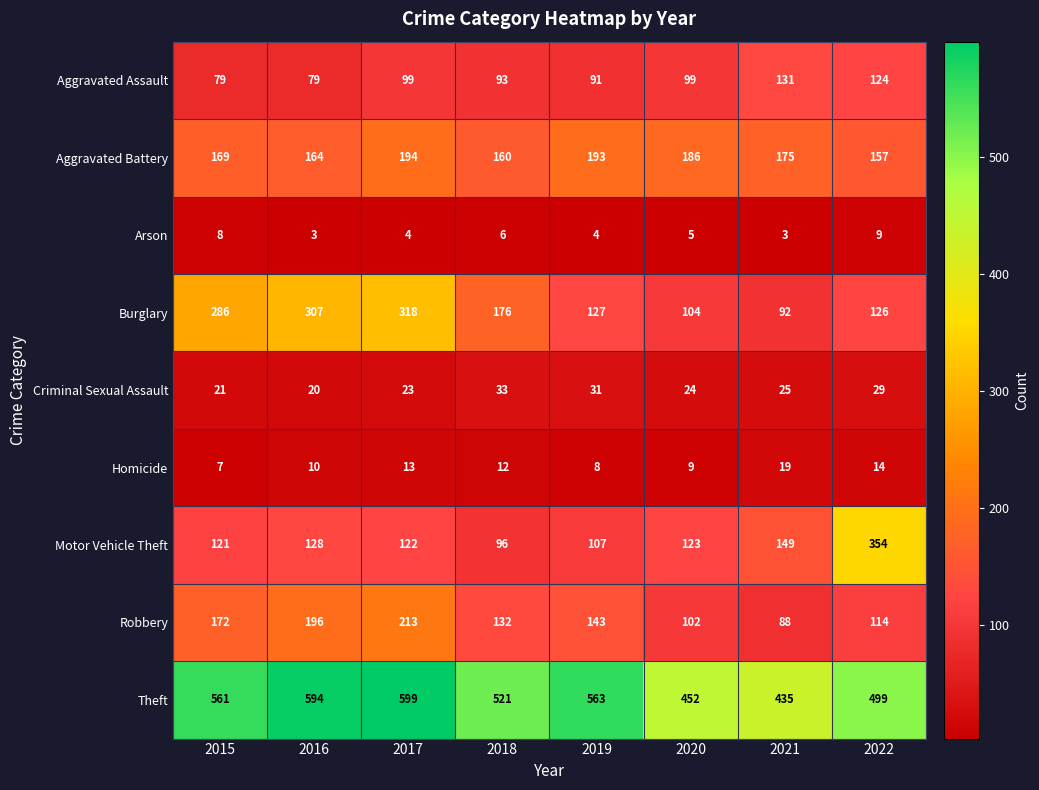

Rank the series by their maximum value, from lowest to highest.

Arson, Homicide, Criminal Sexual Assault, Aggravated Assault, Aggravated Battery, Robbery, Burglary, Motor Vehicle Theft, Theft